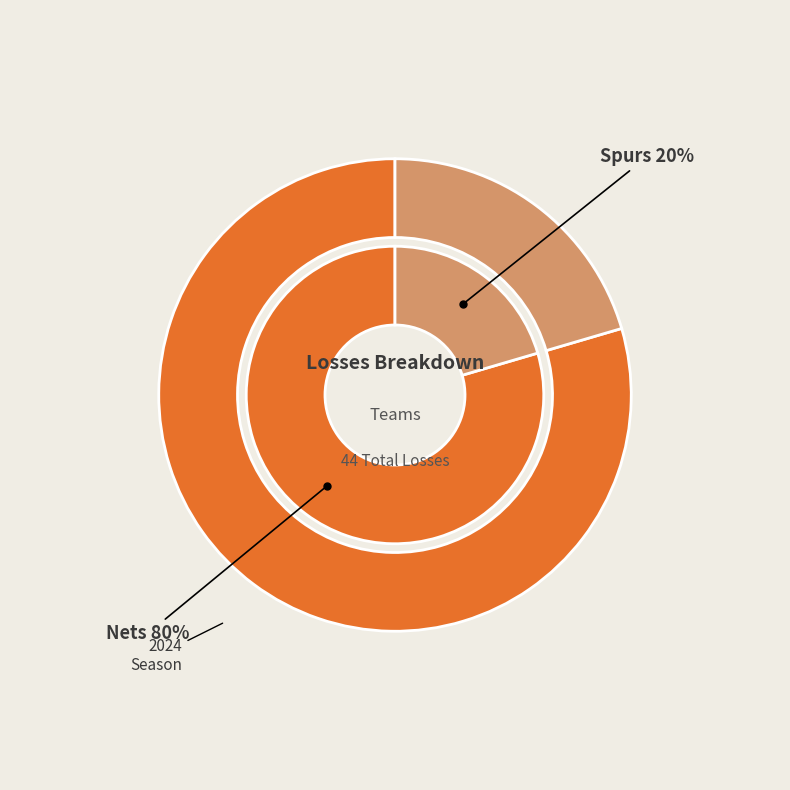

Combined, do Spurs and Nets account for over 50%?

Yes